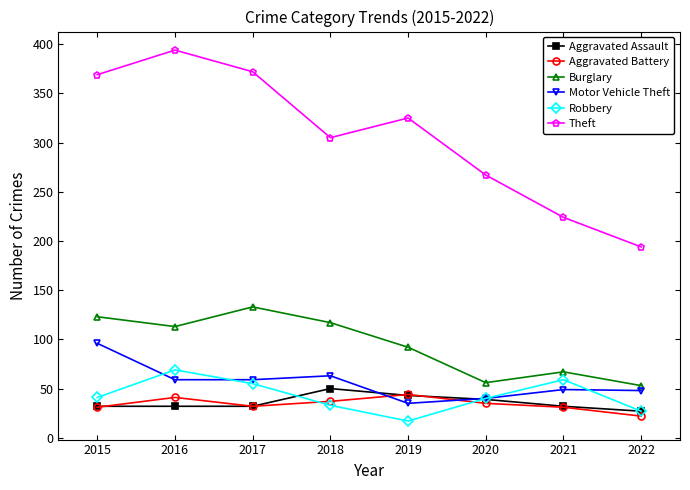

What is the value of the Burglary point at the 2nd from the left?

113